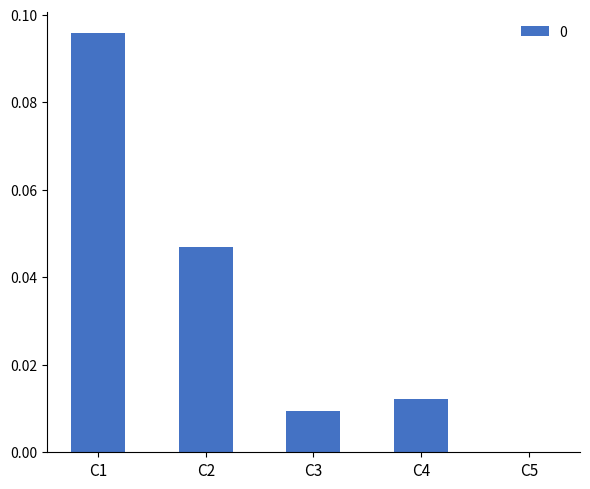

The value at C5 is 0.0. True or false?

True